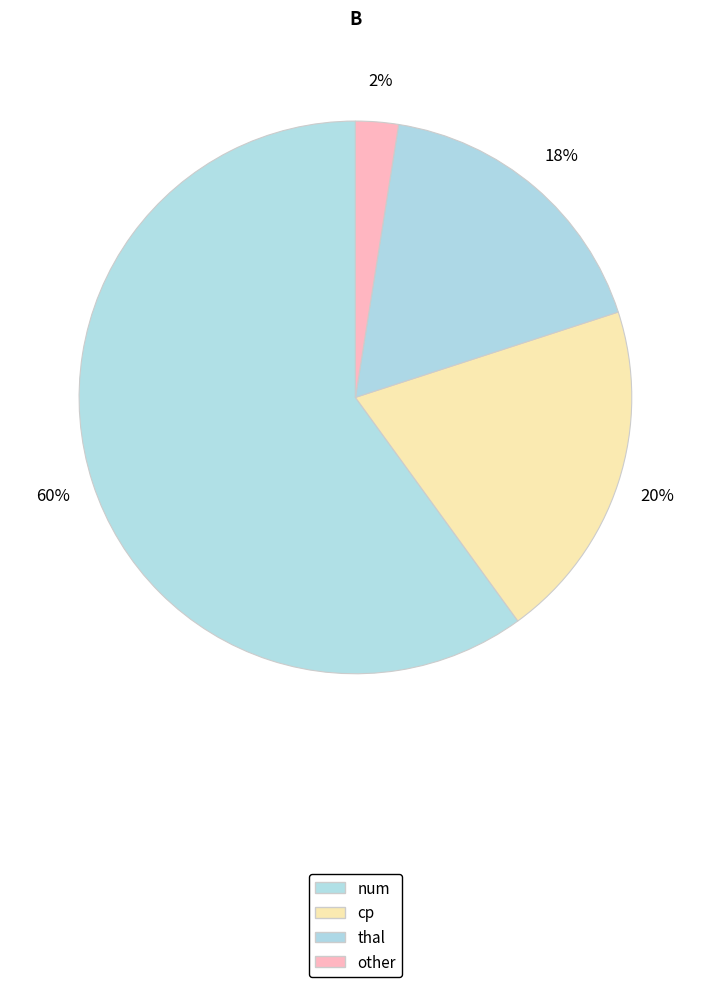

Does other represent more than half of the total?

No